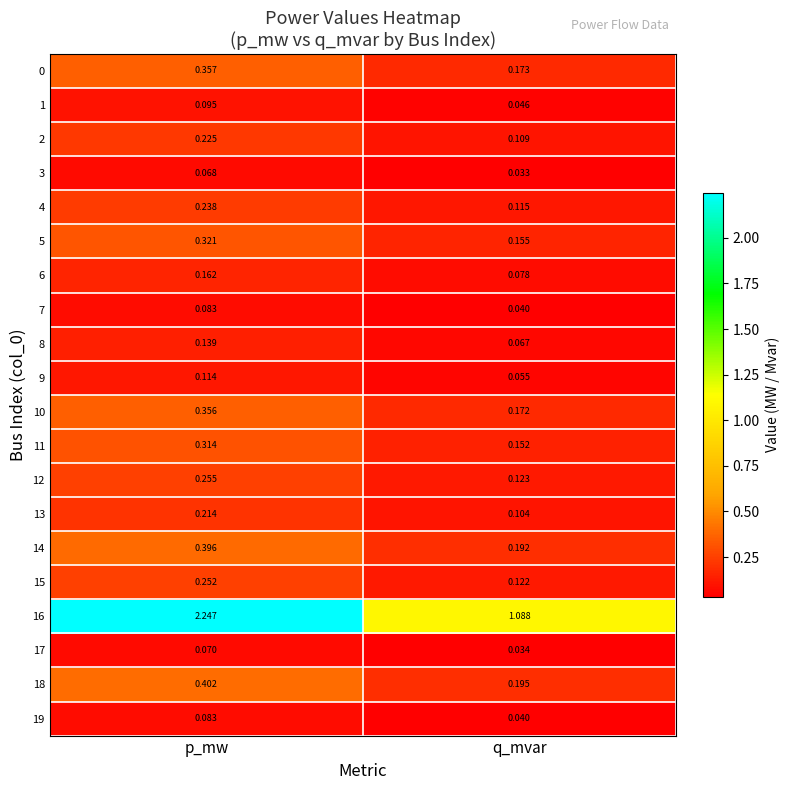

Which category has the highest value in the 0 series?

p_mw